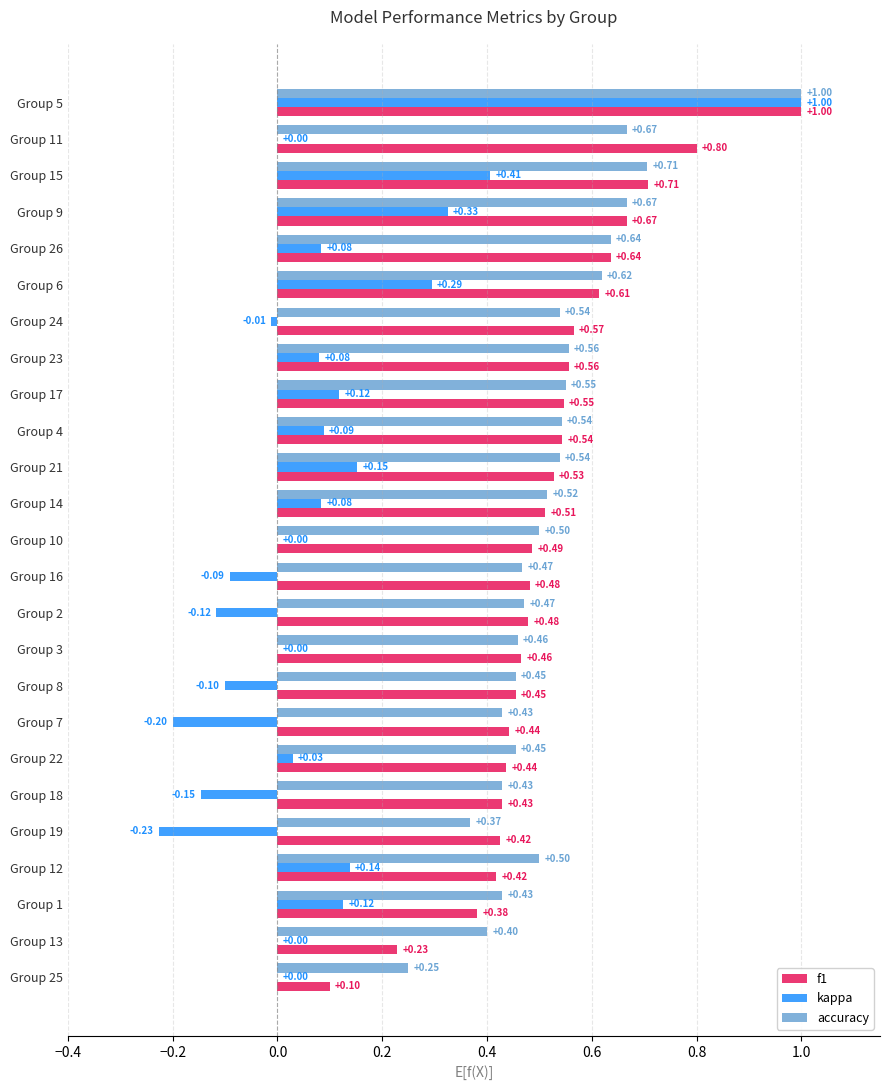

Which series has the largest total across all categories?

accuracy